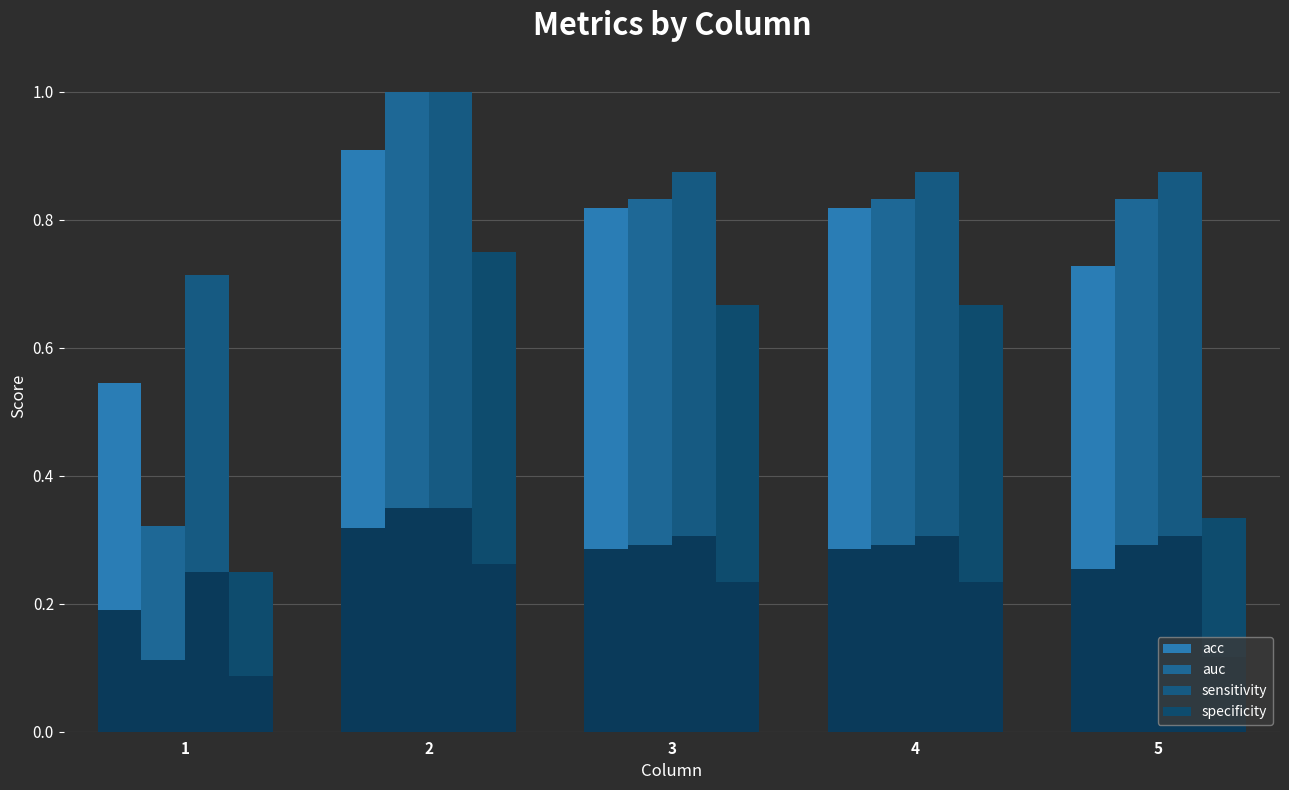

What is the maximum value for specificity?

0.8